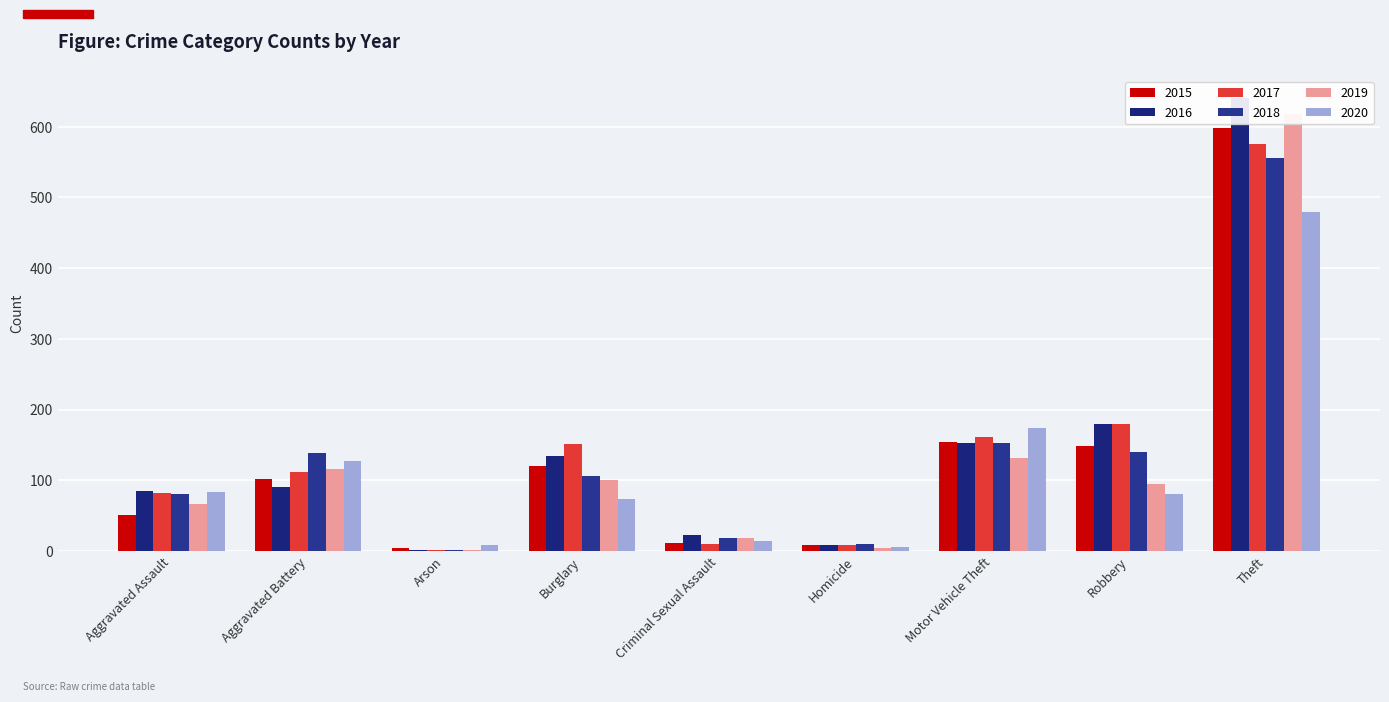

What are all the series names shown in the legend?

2015, 2016, 2017, 2018, 2019, 2020